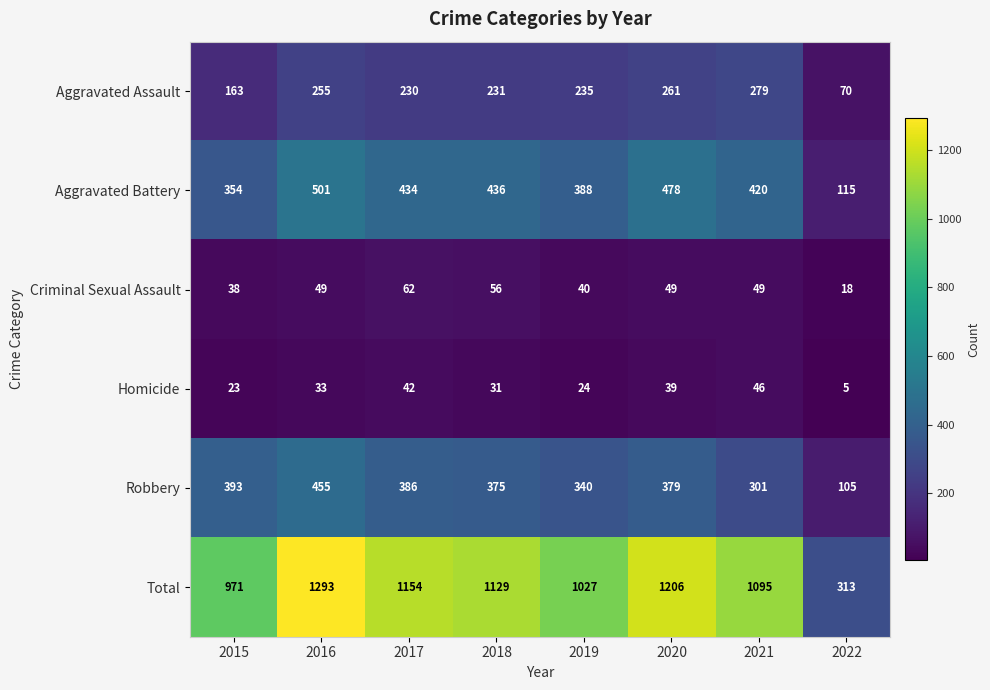

At 2020, list the series in order from largest to smallest.

Total, Aggravated Battery, Robbery, Aggravated Assault, Criminal Sexual Assault, Homicide